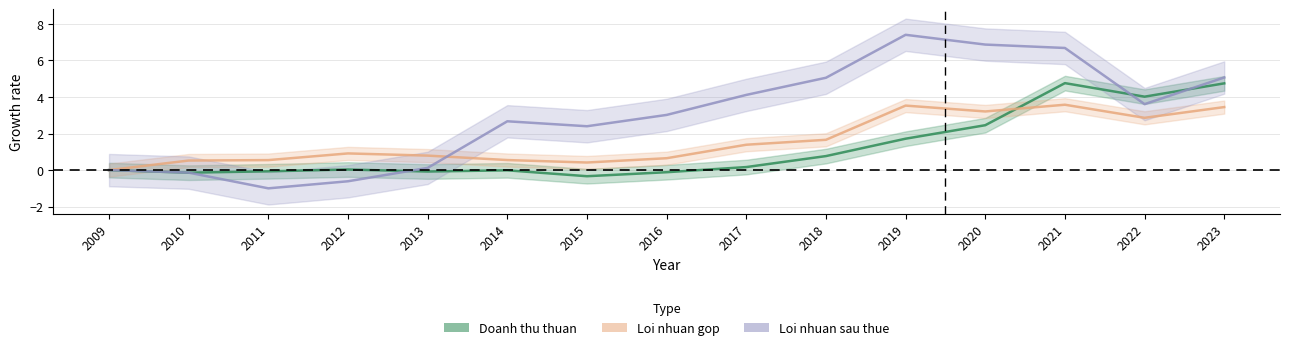

Reading left to right, transcribe all the data shown in this chart.

Doanh thu thuan: 2009=0.0	2010=-0.1	2011=-0.1	2012=0.0	2013=-0.1	2014=-0.0	2015=-0.3	2016=-0.1	2017=0.2	2018=0.8	2019=1.7	2020=2.5	2021=4.8	2022=4.0	2023=4.7
Loi nhuan gop: 2009=0.0	2010=0.5	2011=0.5	2012=0.9	2013=0.8	2014=0.5	2015=0.4	2016=0.7	2017=1.4	2018=1.7	2019=3.5	2020=3.2	2021=3.6	2022=2.9	2023=3.4
Loi nhuan sau thue: 2009=0.0	2010=-0.1	2011=-1.0	2012=-0.6	2013=0.1	2014=2.7	2015=2.4	2016=3.0	2017=4.1	2018=5.1	2019=7.4	2020=6.9	2021=6.7	2022=3.6	2023=5.1